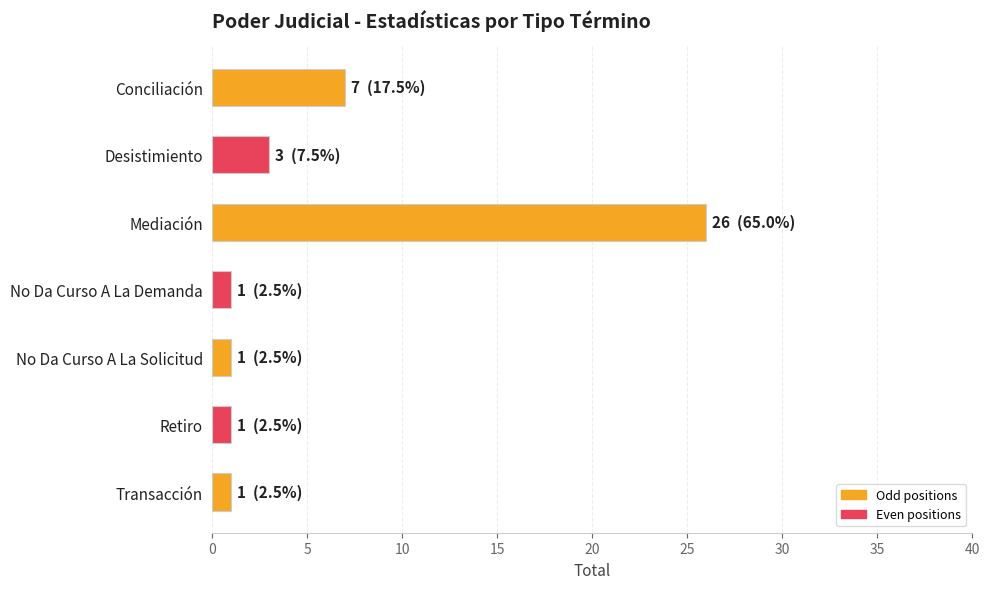

Where is the data nearest to the value 13?

Conciliación